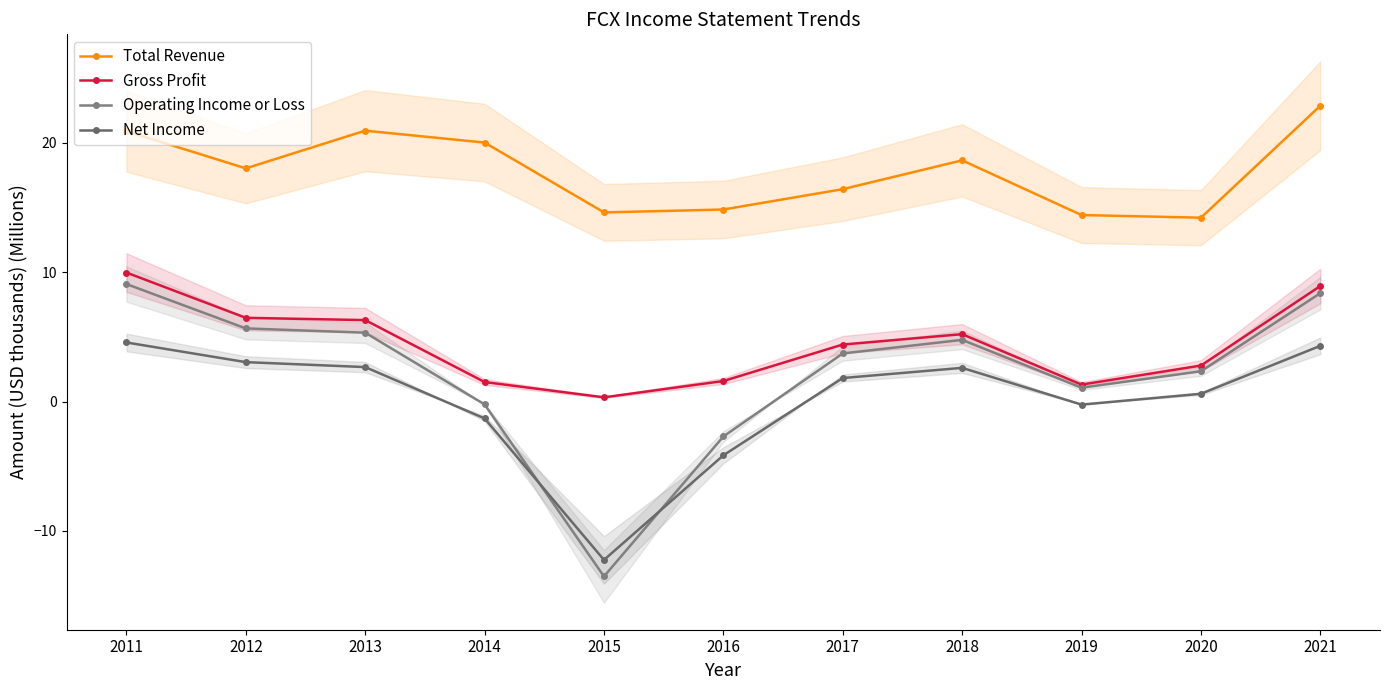

True or false: Net Income and Total Revenue intersect in this chart.

False